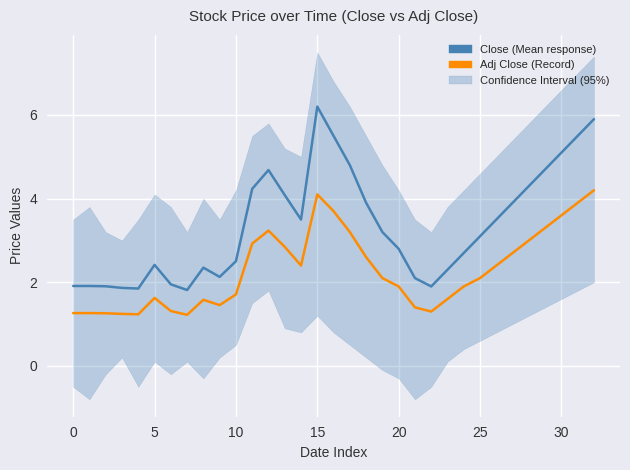

Reading left to right, extract all data points from this chart.

Close (Mean response): 1.9	1.9	1.9	1.9	1.9	2.4	2.0	1.8	2.3	2.1	2.5	4.2	4.7	4.1	3.5	6.2	5.5	4.8	3.9	3.2	2.8	2.1	1.9	2.3	2.7	3.1	3.5	3.9	4.3	4.7	5.1	5.5	5.9
Adj Close (Record): 1.3	1.3	1.3	1.2	1.2	1.6	1.3	1.2	1.6	1.5	1.7	2.9	3.2	2.8	2.4	4.1	3.7	3.2	2.6	2.1	1.9	1.4	1.3	1.6	1.9	2.1	2.4	2.7	3.0	3.3	3.6	3.9	4.2